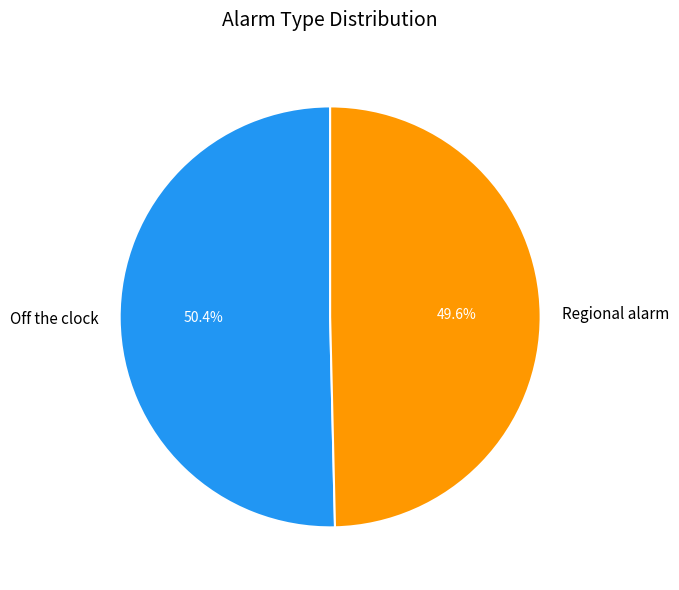

To the nearest percent, what is the difference between the largest and smallest slice percentages?

1%